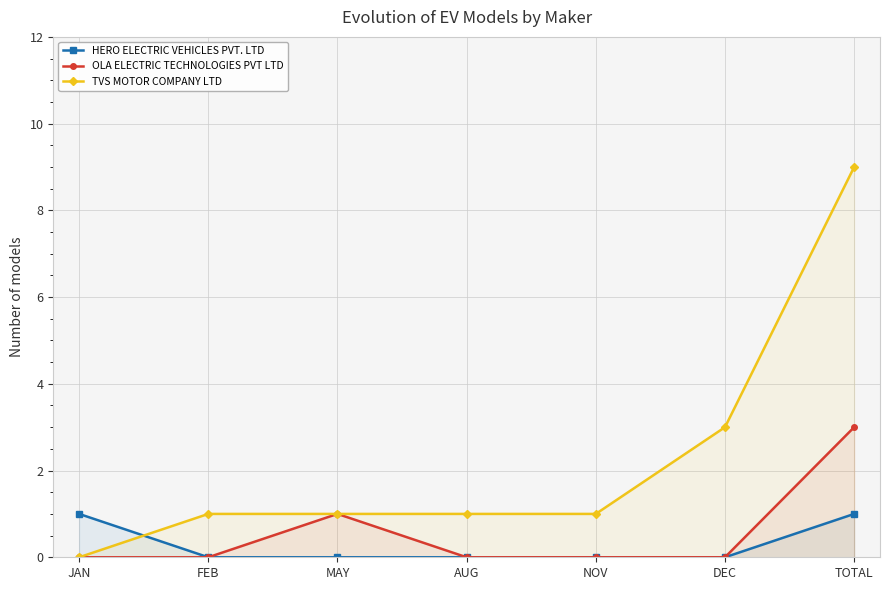

Is the value of HERO ELECTRIC VEHICLES PVT. LTD at MAY greater than the value of TVS MOTOR COMPANY LTD at AUG?

No